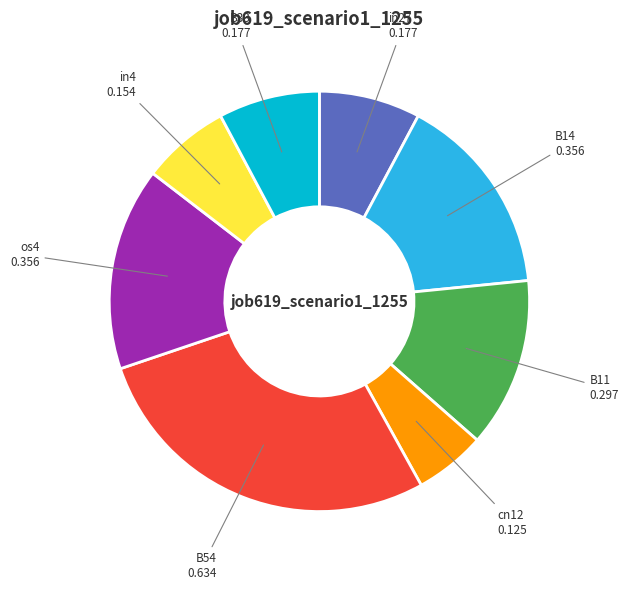

Does B11 account for over 50% of the chart?

No